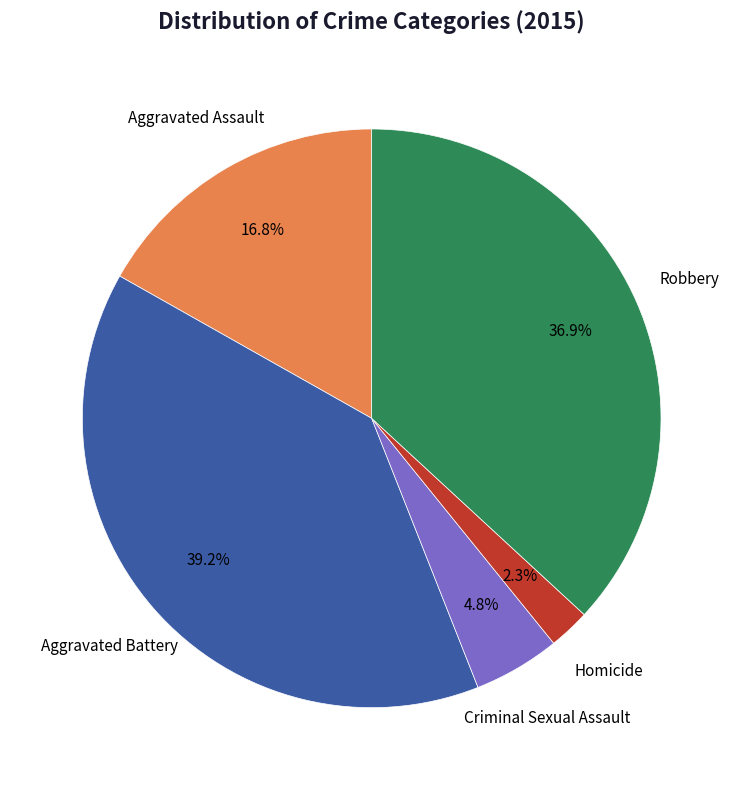

What is the largest slice in the pie chart?

Aggravated Battery